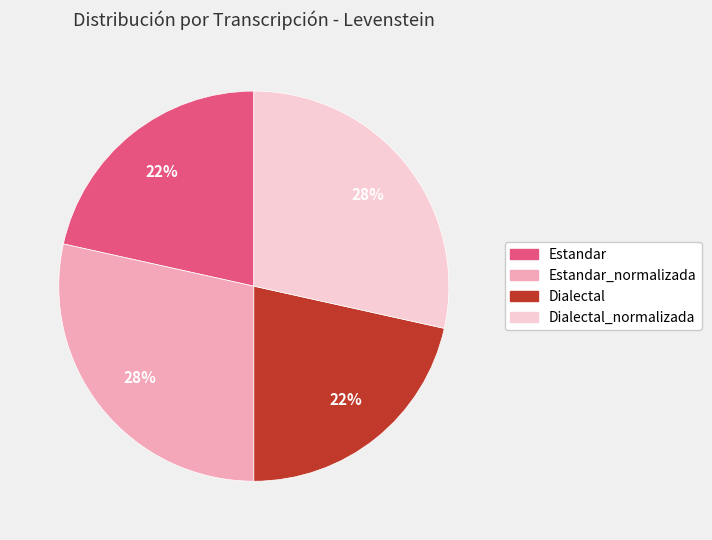

Is there a majority slice in this chart?

No